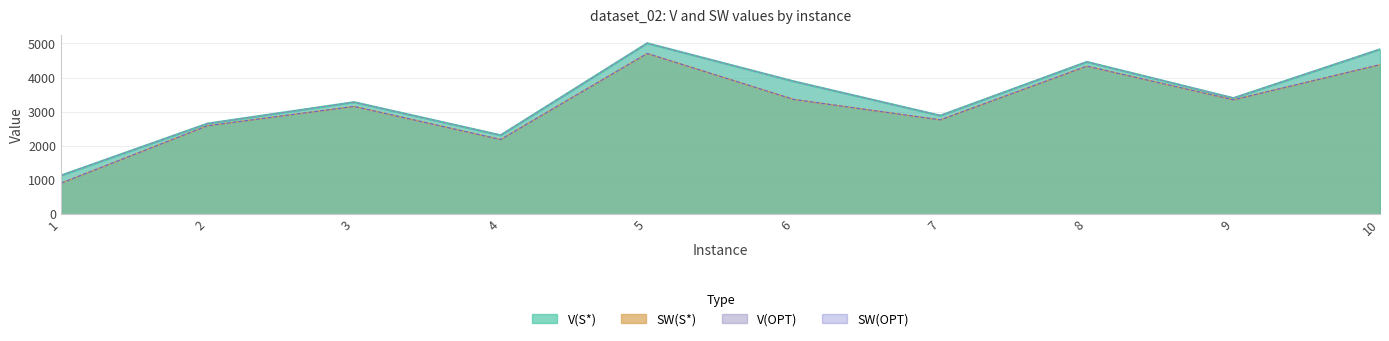

Count the number of data series in this chart.

4